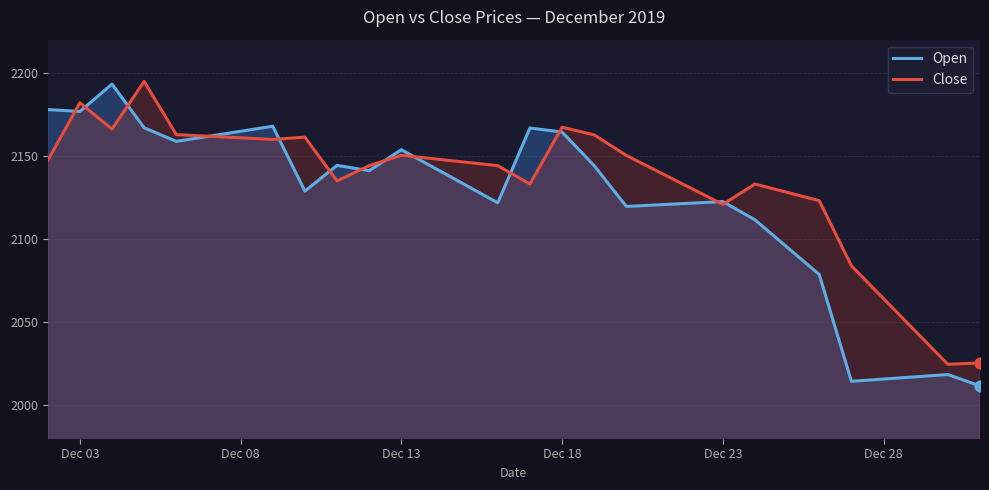

Which series has the largest total across all categories?

Close